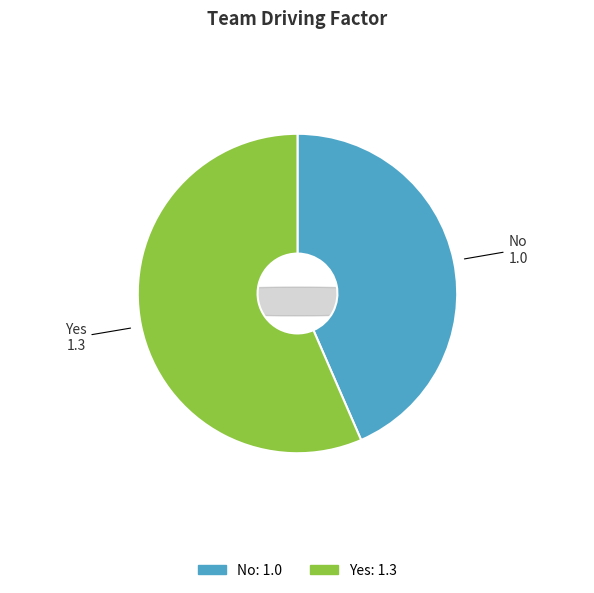

Rank the categories by value from highest to lowest.

Yes, No